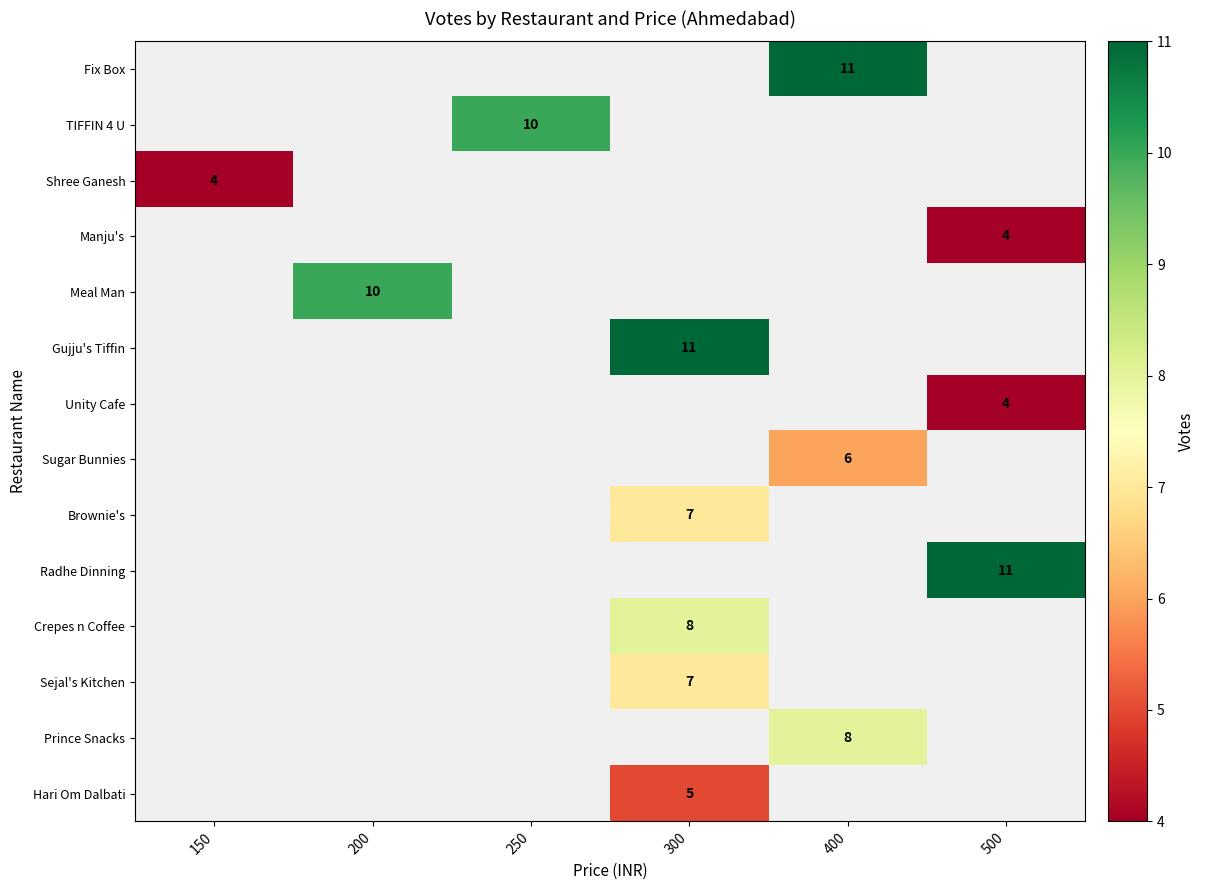

True or false: Meal Man has a value of 17 at 200.

False